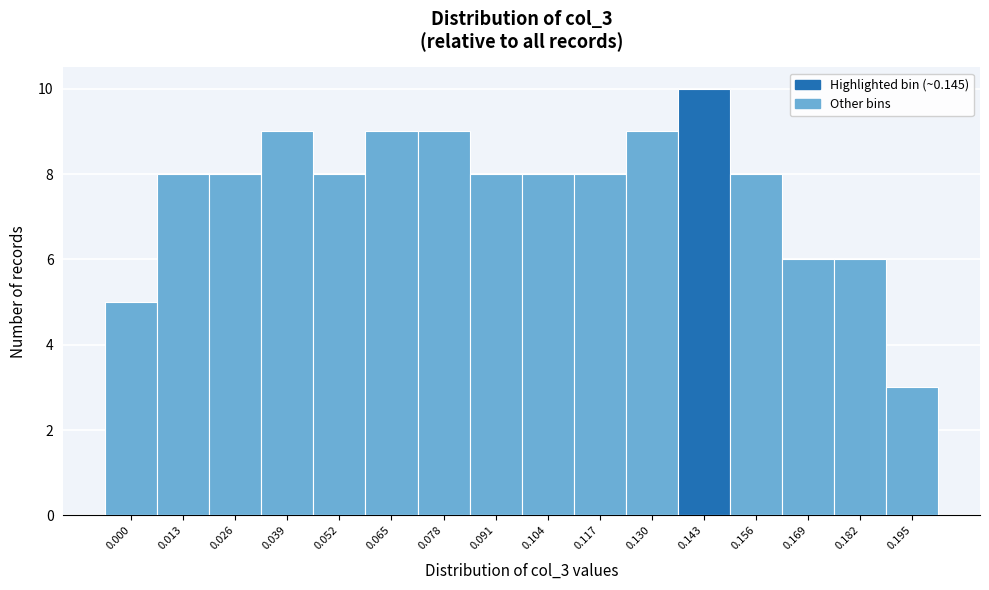

Reading left to right, list all the values displayed in this chart.

0.000=5	0.013=8	0.026=8	0.039=9	0.052=8	0.065=9	0.078=9	0.091=8	0.104=8	0.117=8	0.130=9	0.143=10	0.156=8	0.169=6	0.182=6	0.195=3